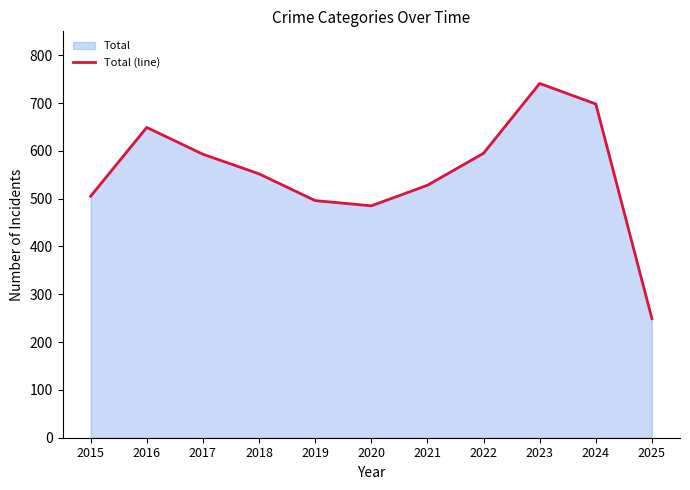

What is the greatest value displayed?

741